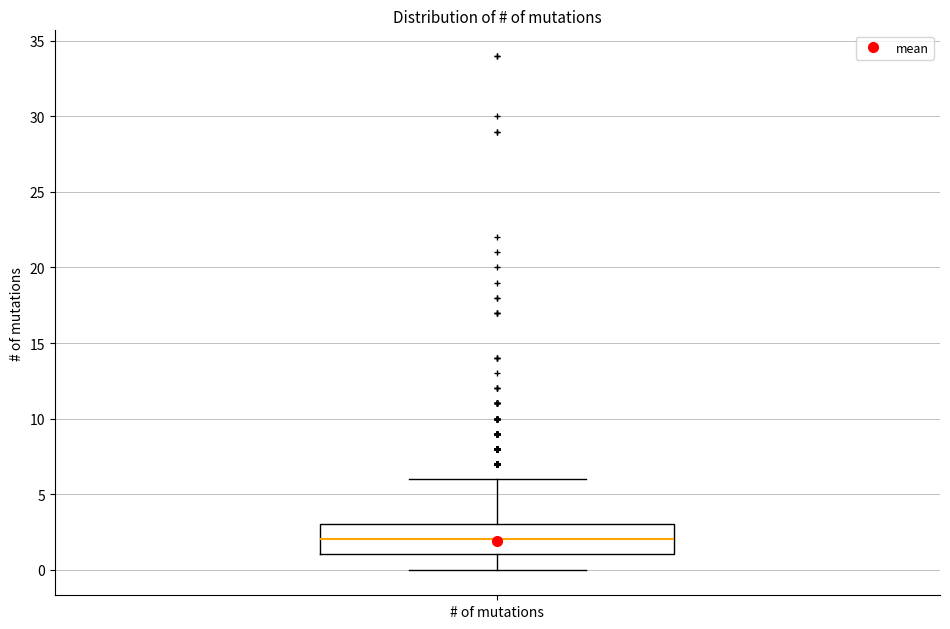

Transcribe this box plot: give where the median line is, the range the box spans, and where the two whiskers end, as read against the y-axis. The values are not printed on the chart, so give them approximately, as read against the axis.

median 2, box 1 to 3, whiskers 0 to 6